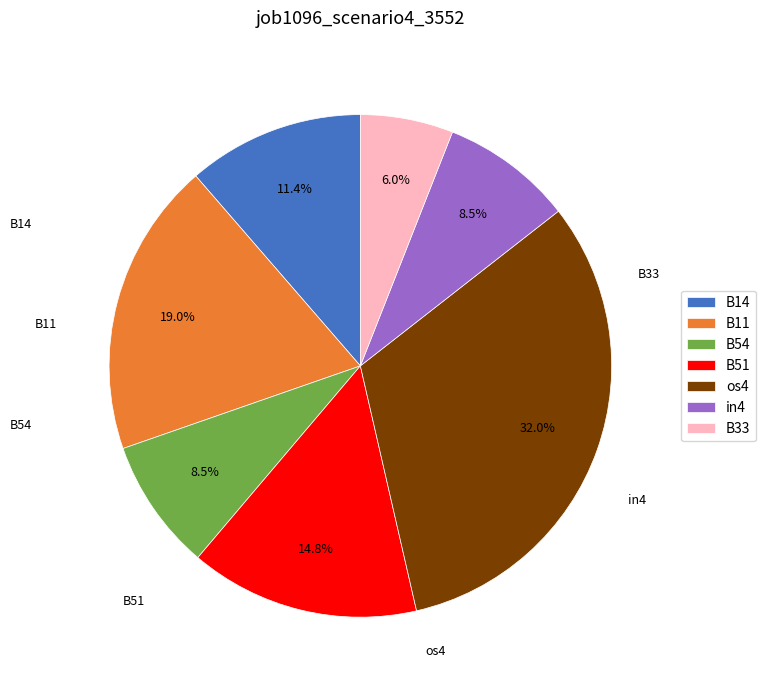

Count the number of slices in the pie.

7